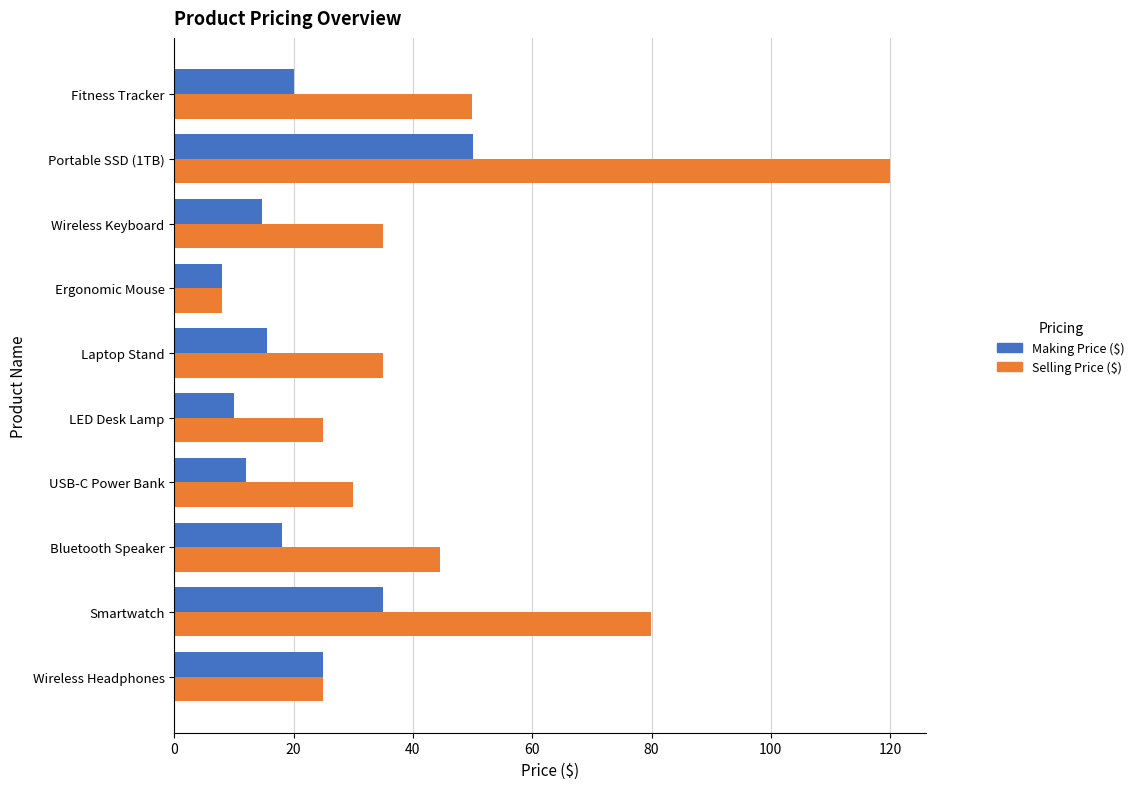

The value of Making Price ($) at USB-C Power Bank is 5.1. True or false?

False